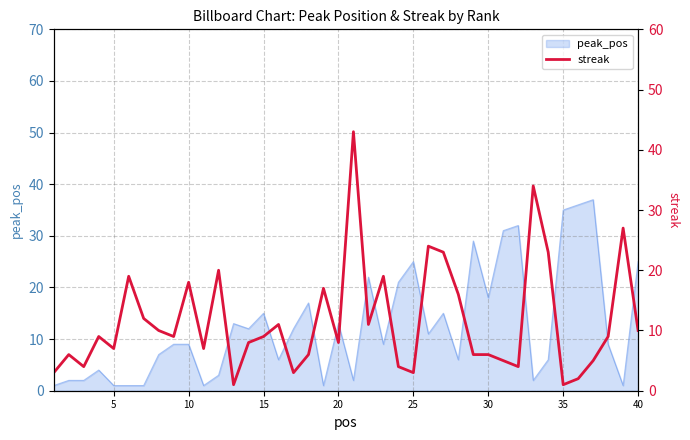

What is the maximum value for peak_pos?

37